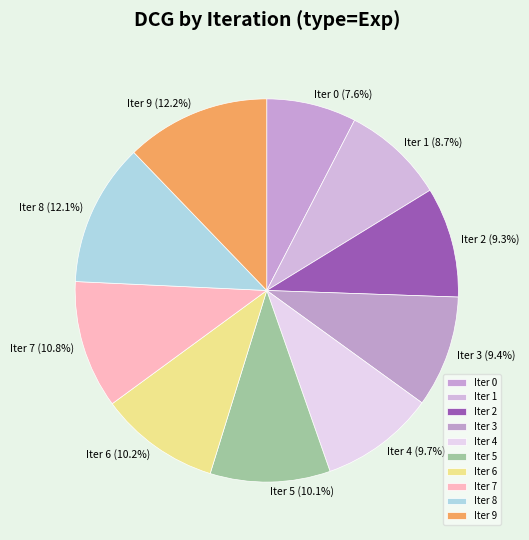

How many slices are in this pie chart?

10